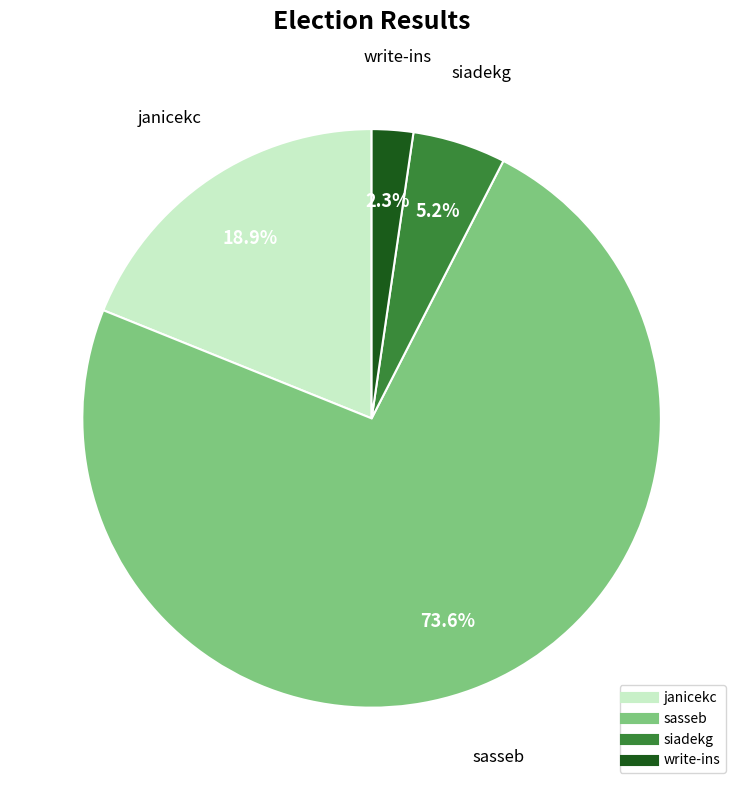

How many slices are in this pie chart?

4